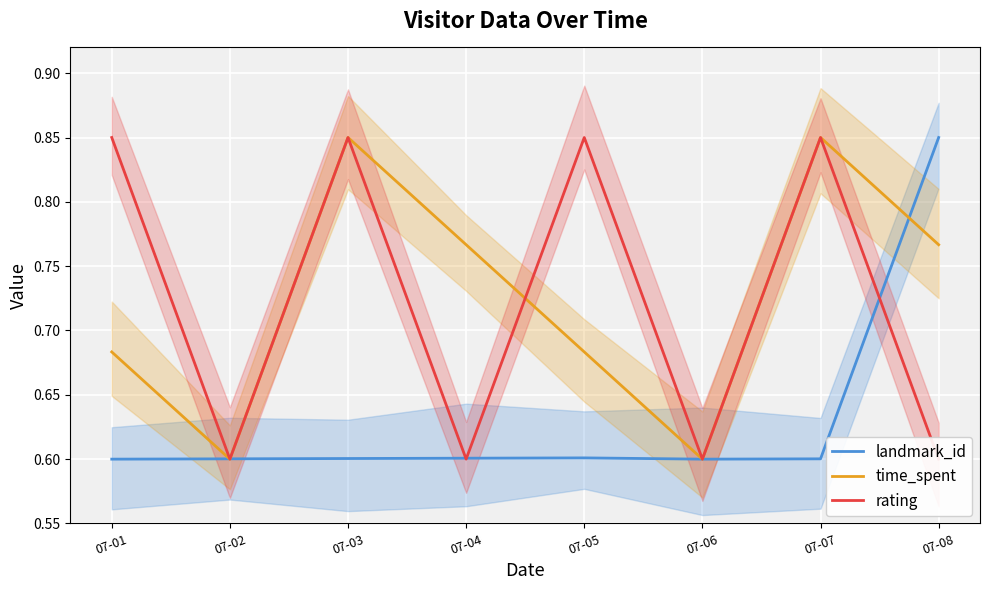

Rank the categories by time_spent value from lowest to highest.

07-02, 07-06, 07-01, 07-05, 07-04, 07-08, 07-03, 07-07